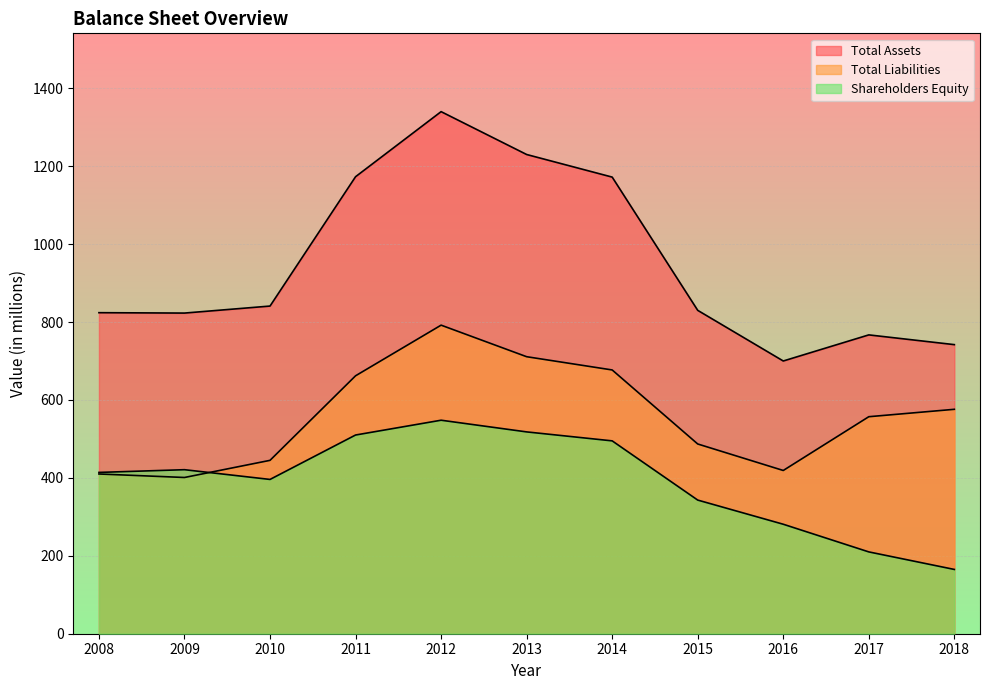

The Shareholders Equity series shows 277 at 2013. True or false?

False